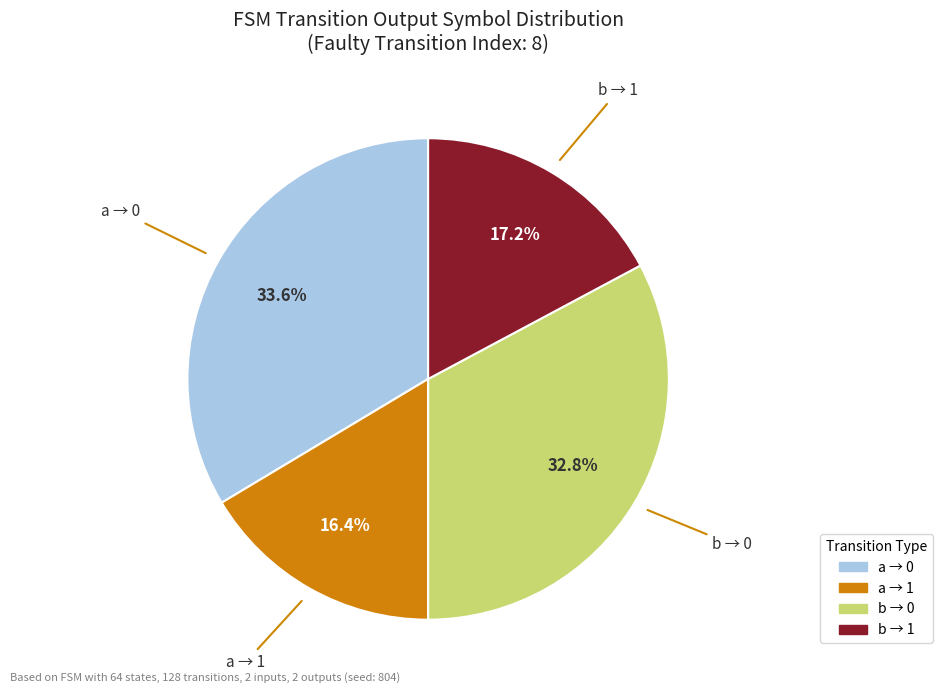

Does any single category account for the majority?

No